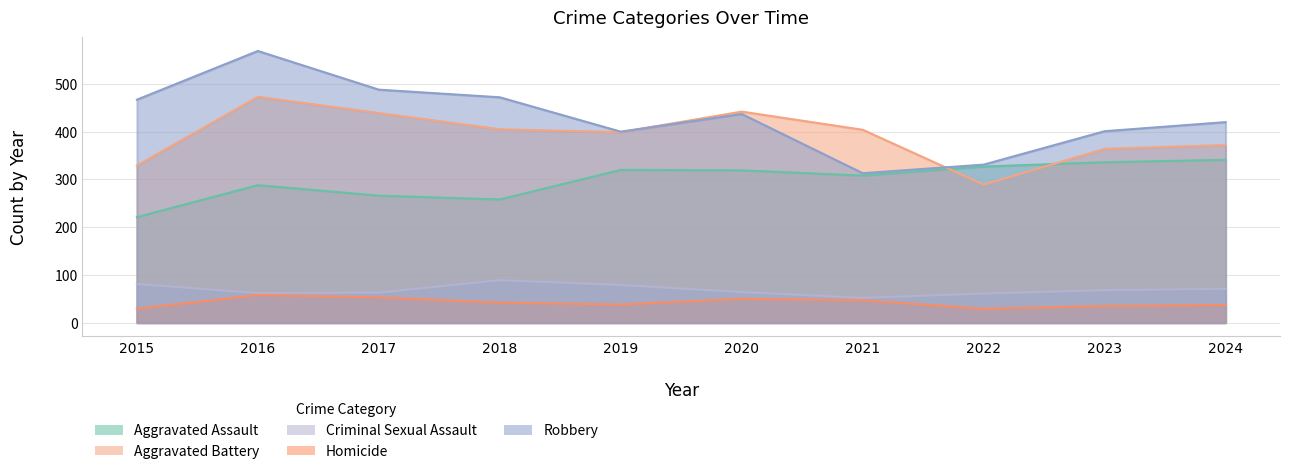

What is the difference between the Criminal Sexual Assault values at 2022 and 2024?

10